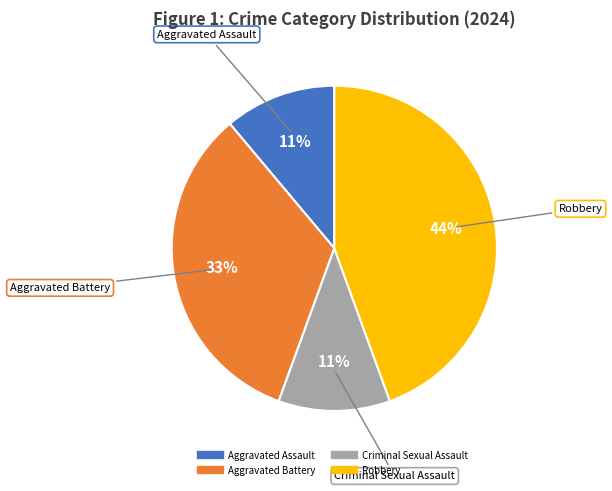

Which category has the biggest portion of the pie?

Robbery